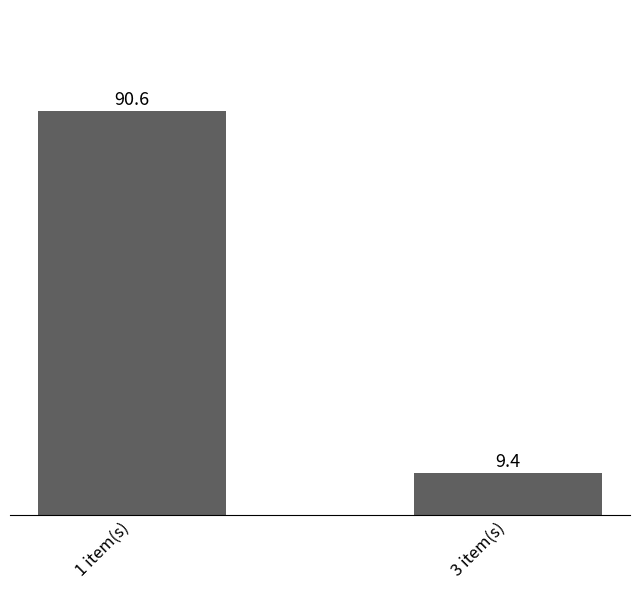

What is the difference between the maximum and minimum values?

81.2